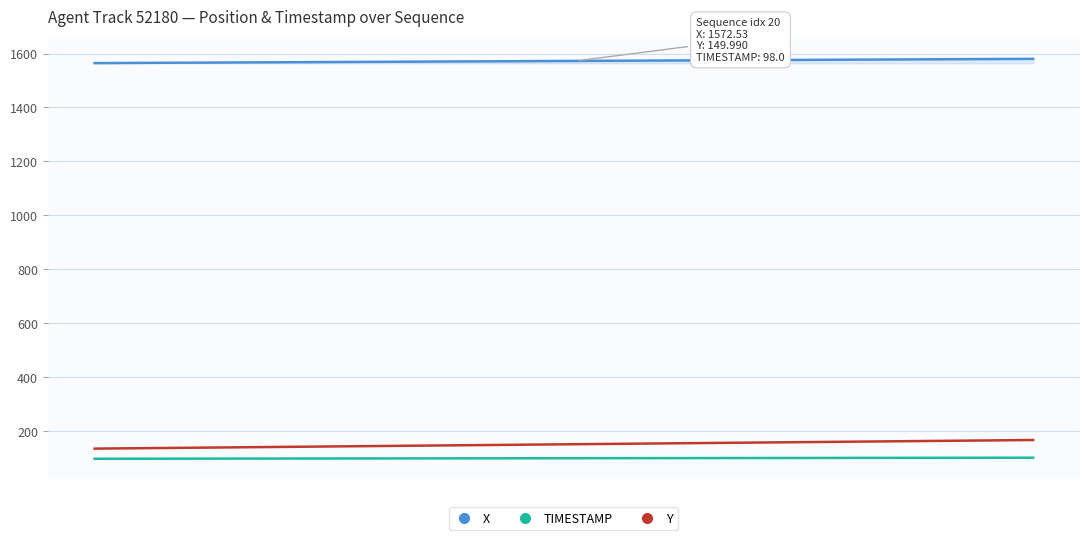

At how many categories does at least one series exceed 1421?

40